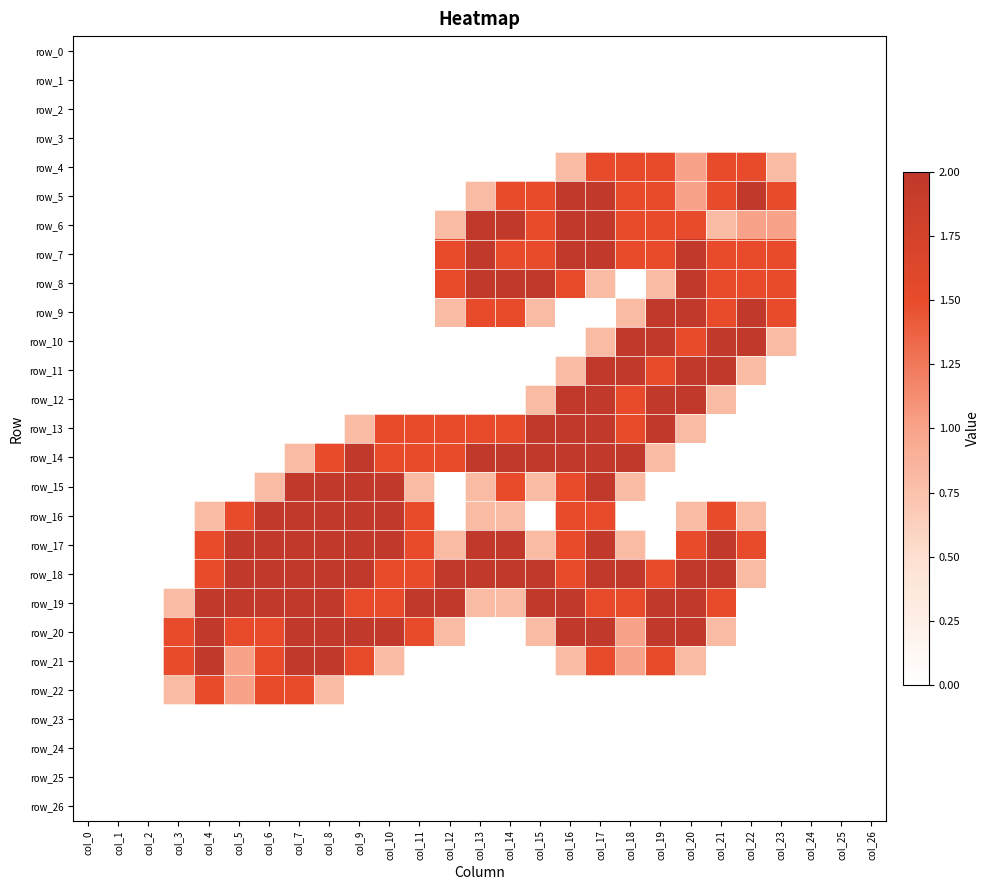

How many categories are shown in the chart?

27